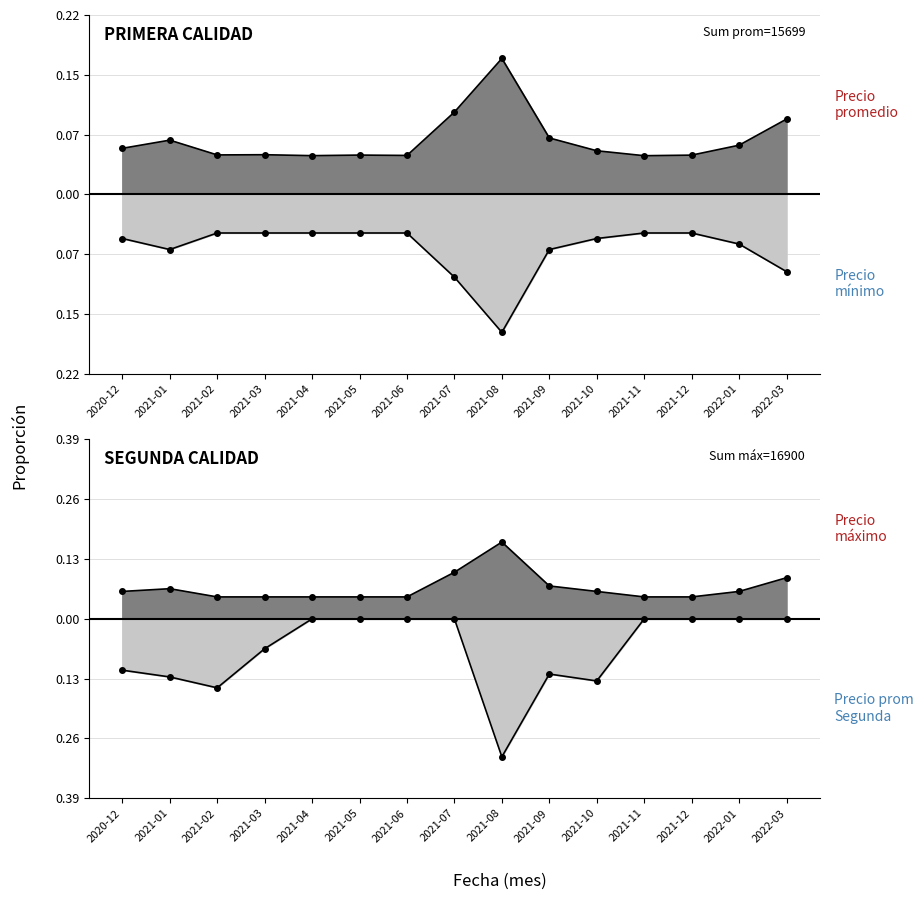

What is the label of the 14th point from the left?

2022-01